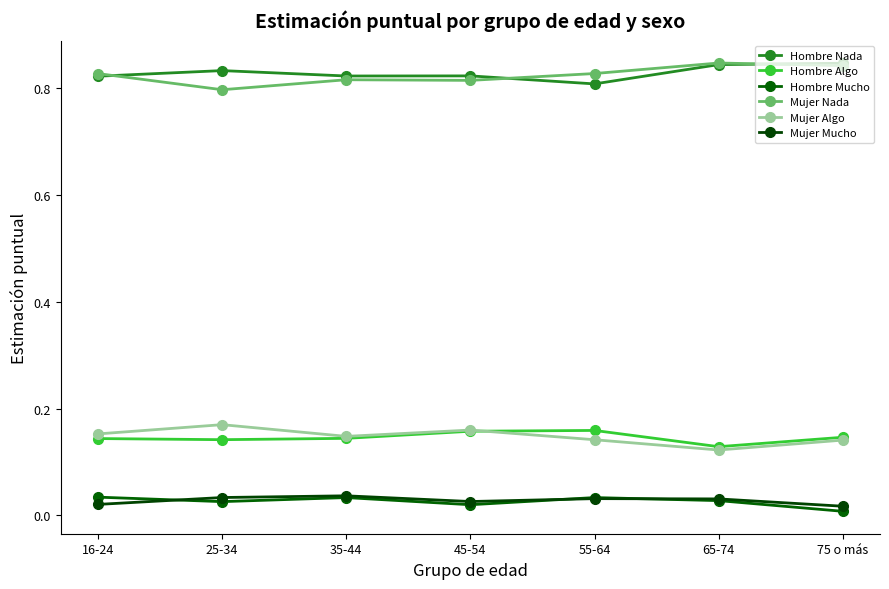

At which category is the sum across all series the highest?

75 o más